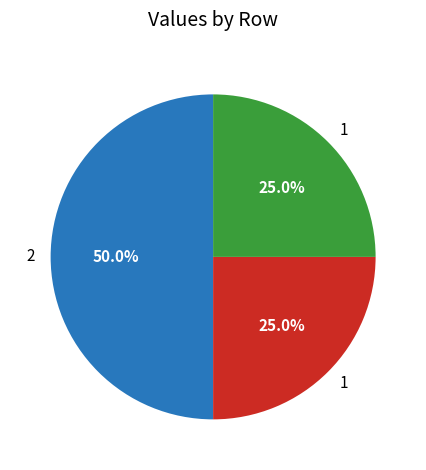

Count the number of slices in the pie.

3